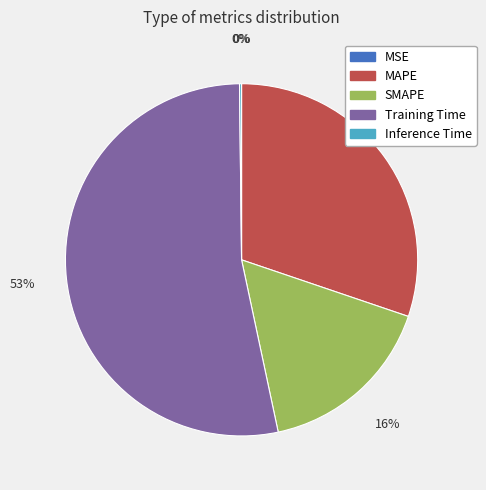

Is there a majority slice in this chart?

Yes